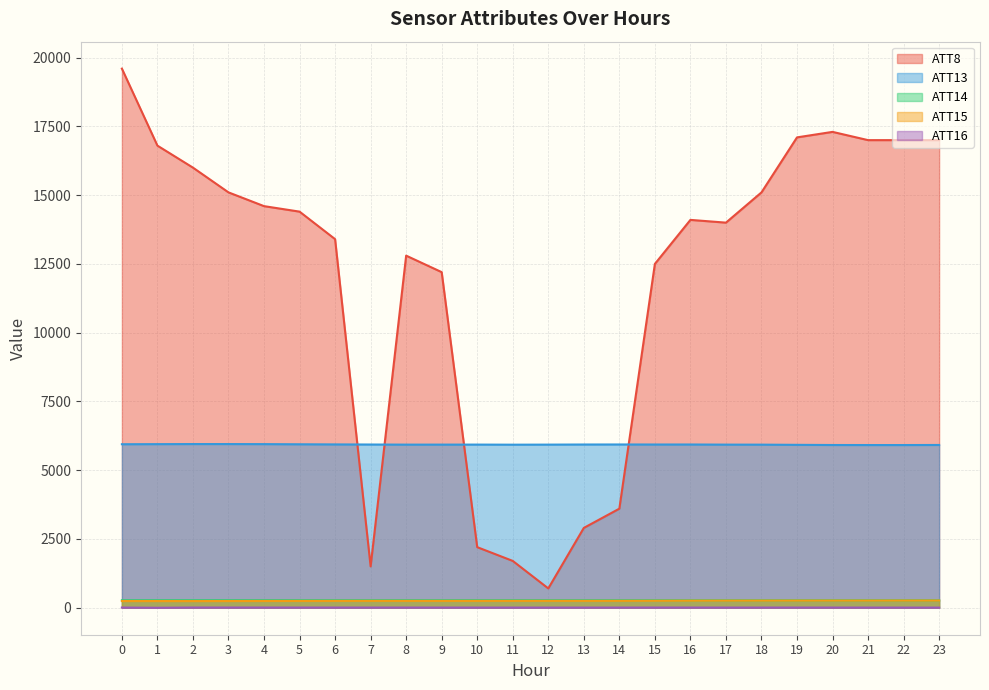

How many intersections are there between ATT8 and ATT13?

4